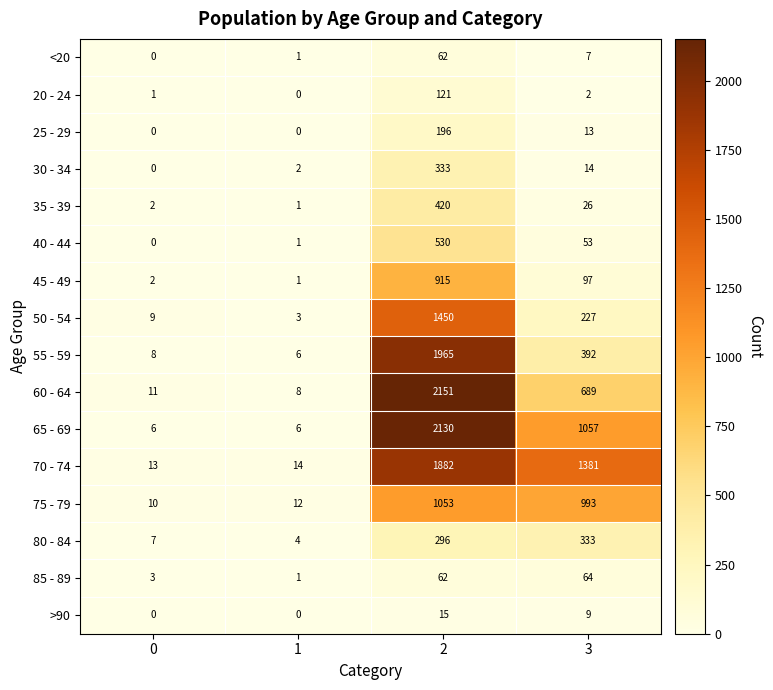

Read the 50 - 54 value at 2, to the nearest 50.

1450